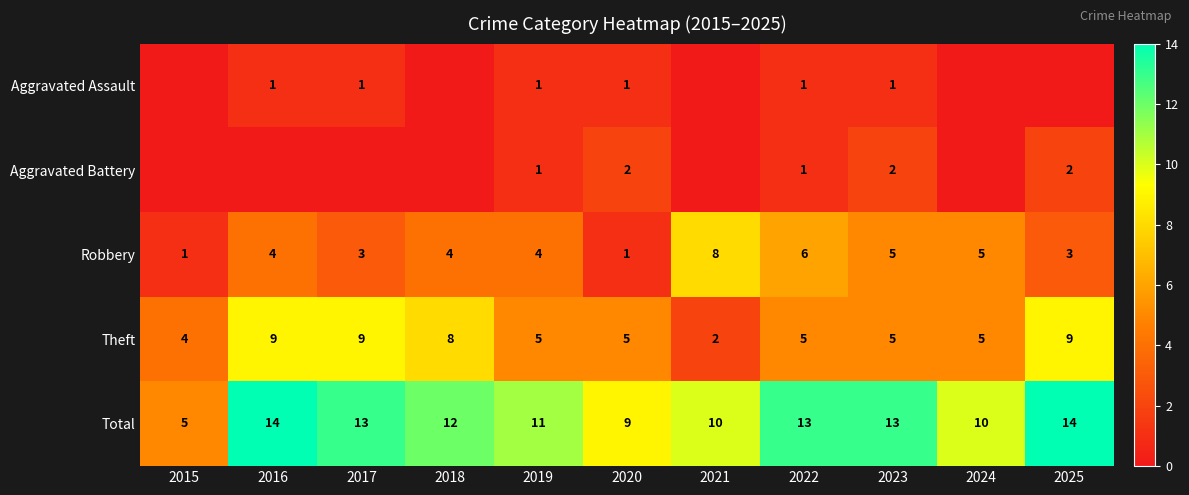

How many categories are shown in the chart?

11